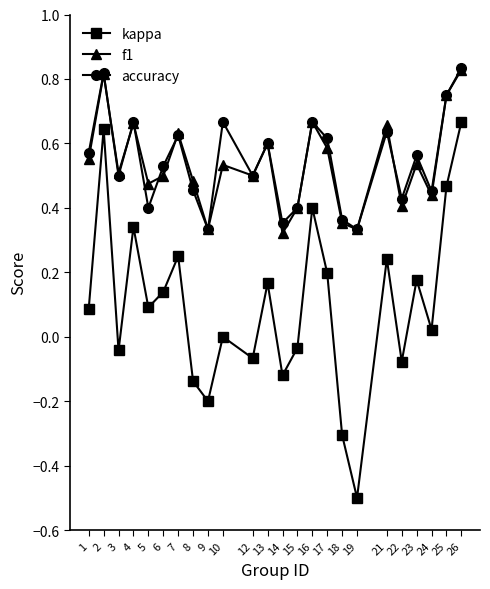

At which category does kappa reach its first local peak?

2